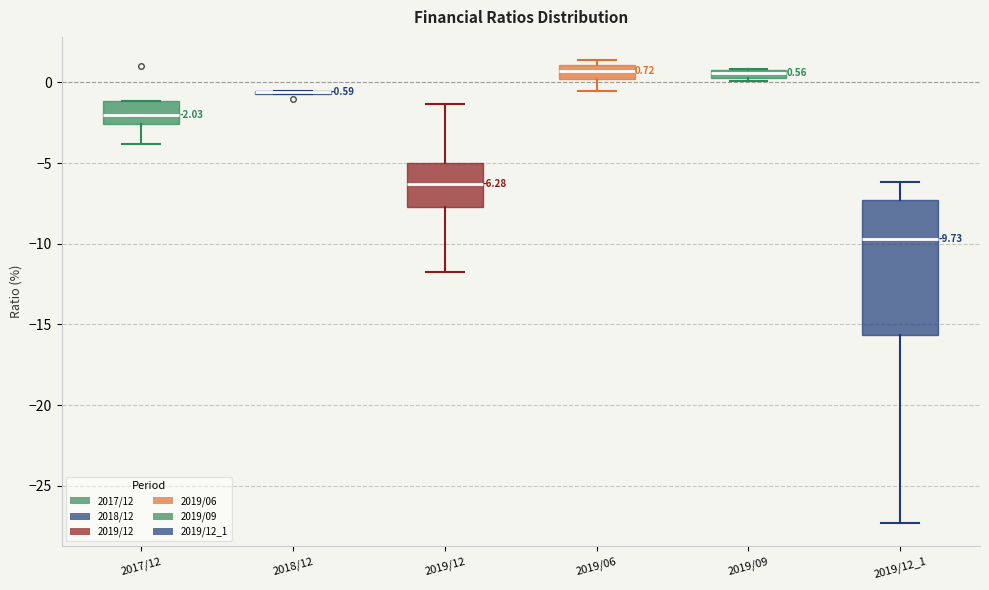

Which box is the tallest, from its lower edge to its upper edge?

2019/12_1